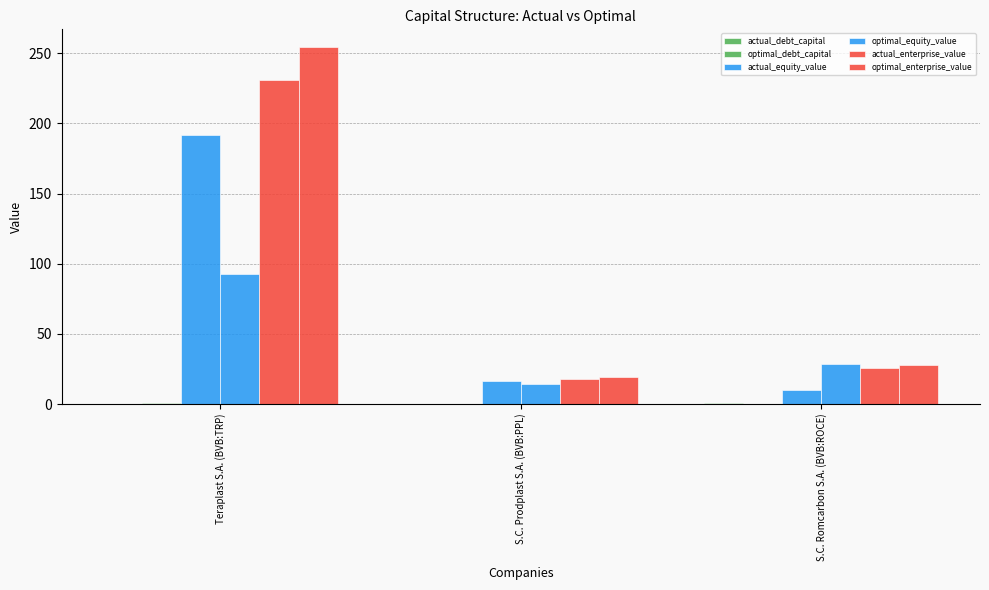

How many groups of bars are there?

3